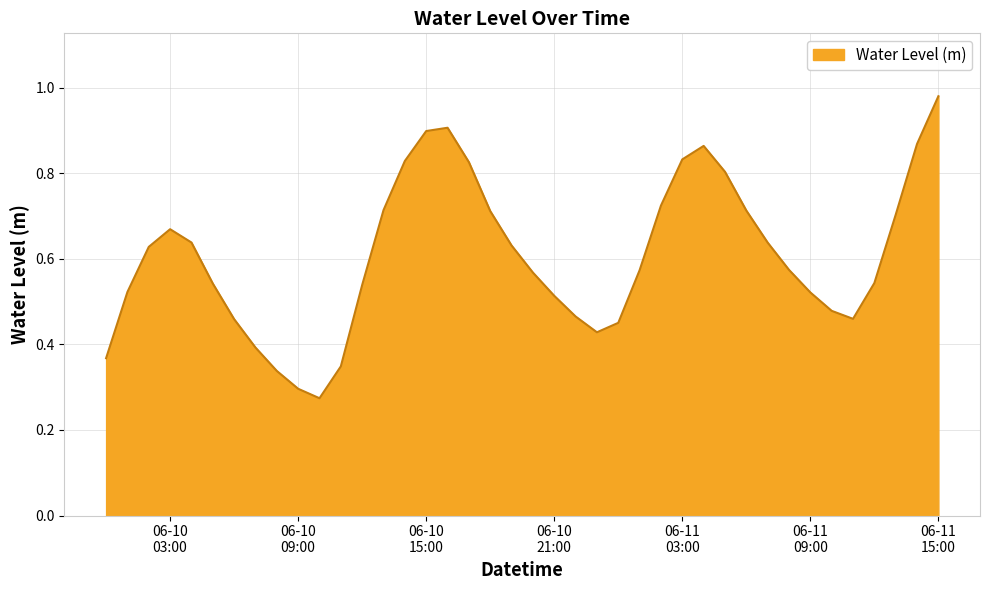

Does the chart have visible grid lines?

Yes